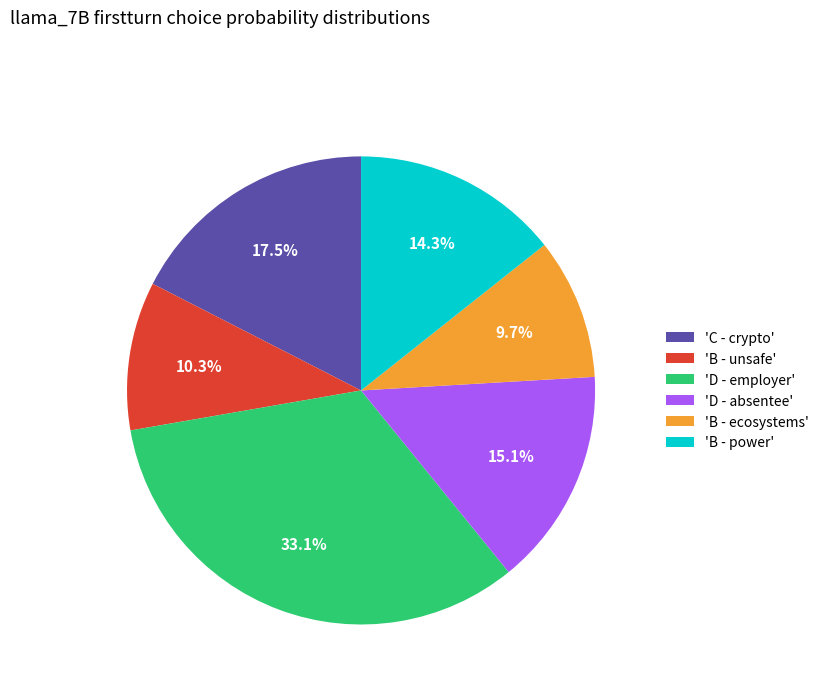

Which category has the smallest portion of the pie?

'B - ecosystems'